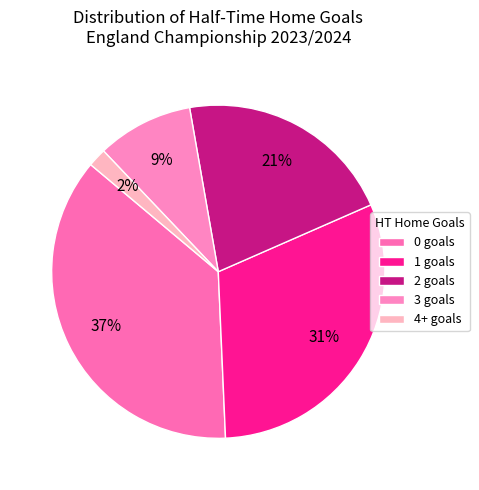

Count the number of slices in the pie.

5